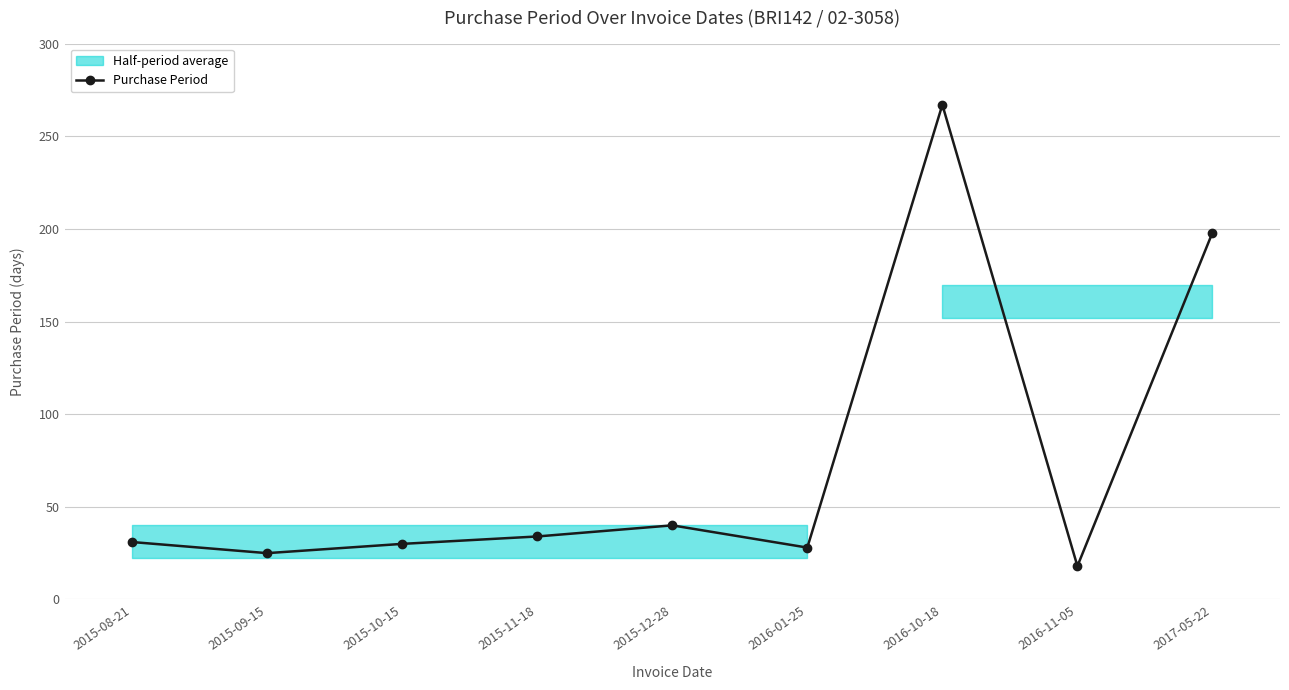

Which has a higher value, 2016-01-25 or 2015-08-21?

2015-08-21